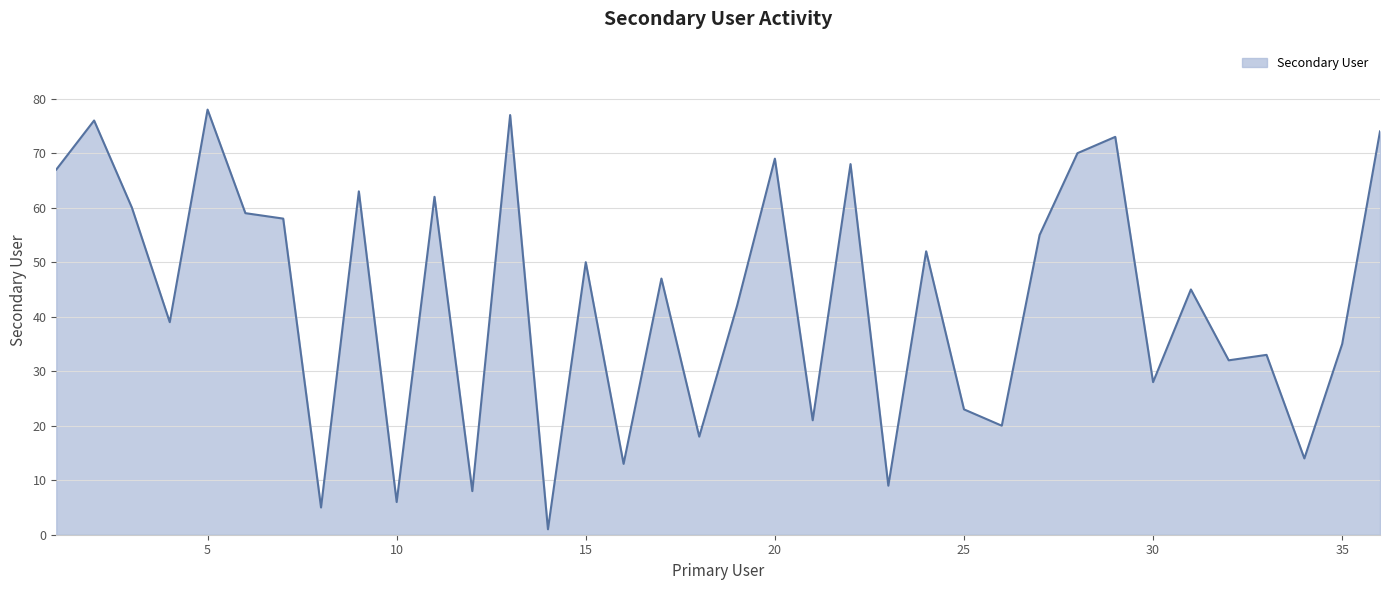

What is the difference between the maximum and minimum values?

77